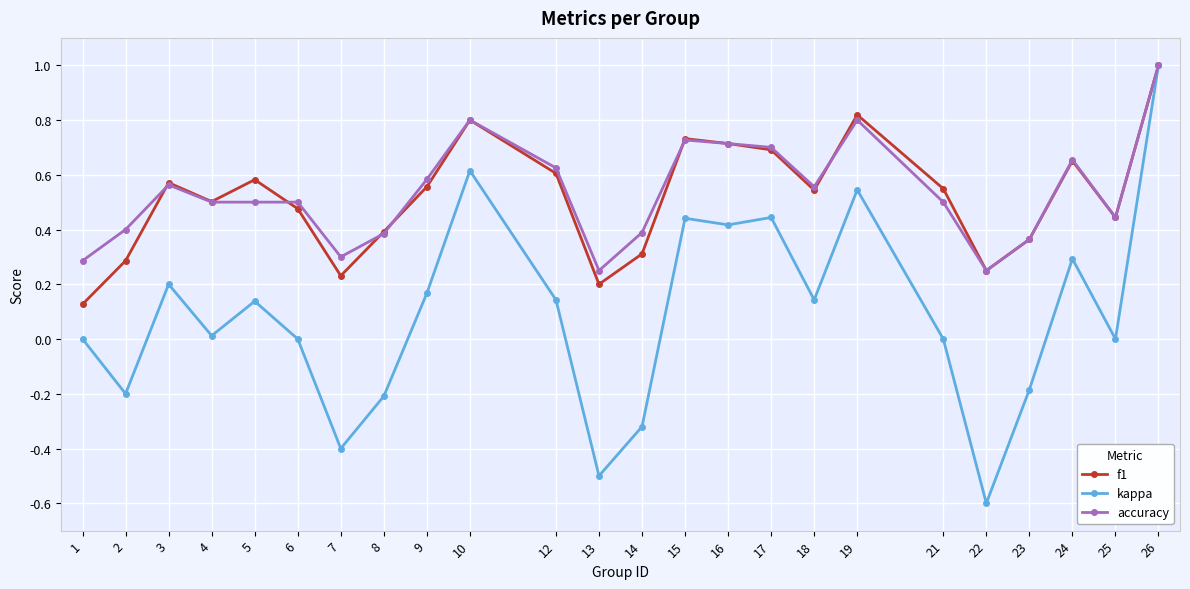

At 2, list the series in order from smallest to largest.

kappa, f1, accuracy